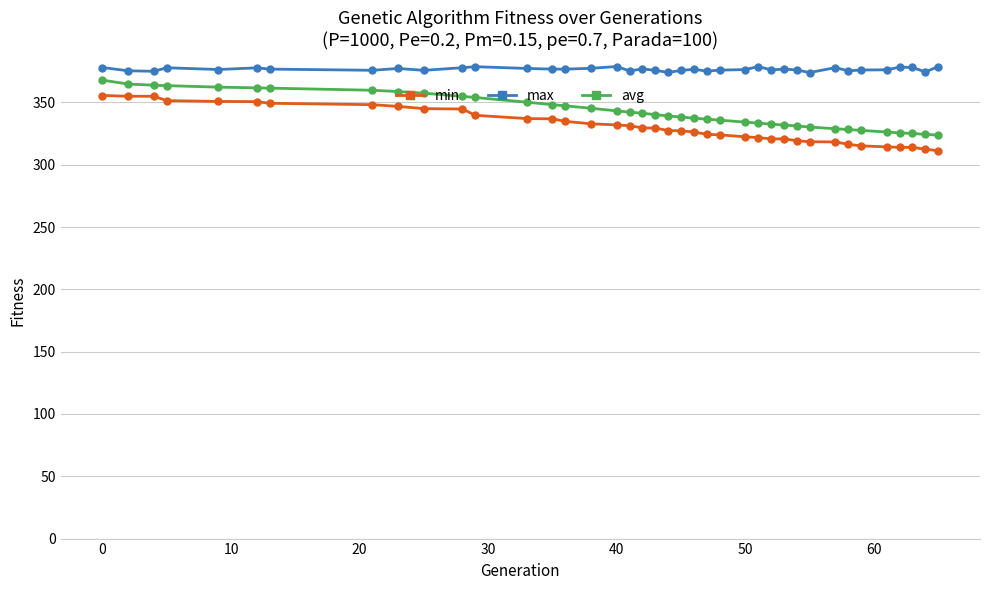

What is the lowest value of the min series?

311.2